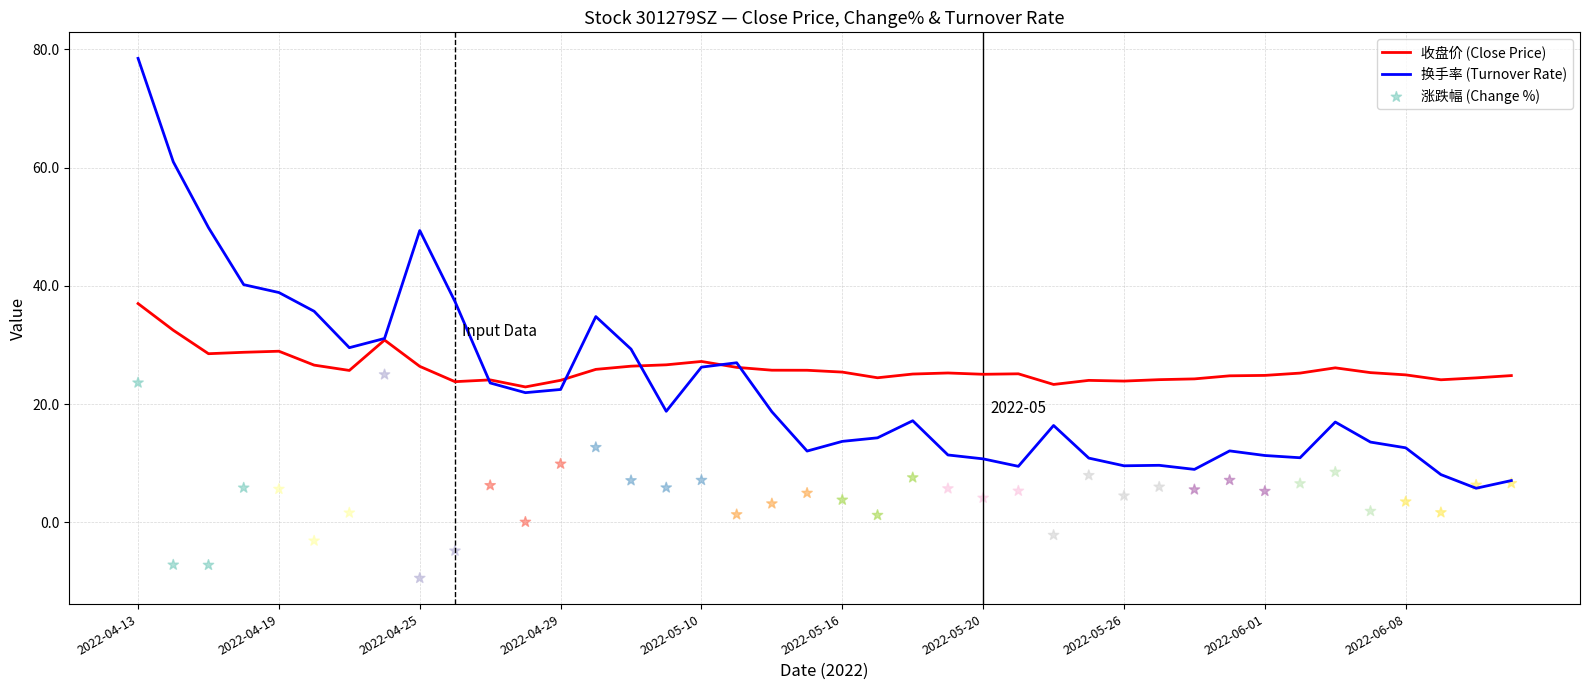

Which series reaches the minimum Y coordinate?

涨跌幅 (Change %)